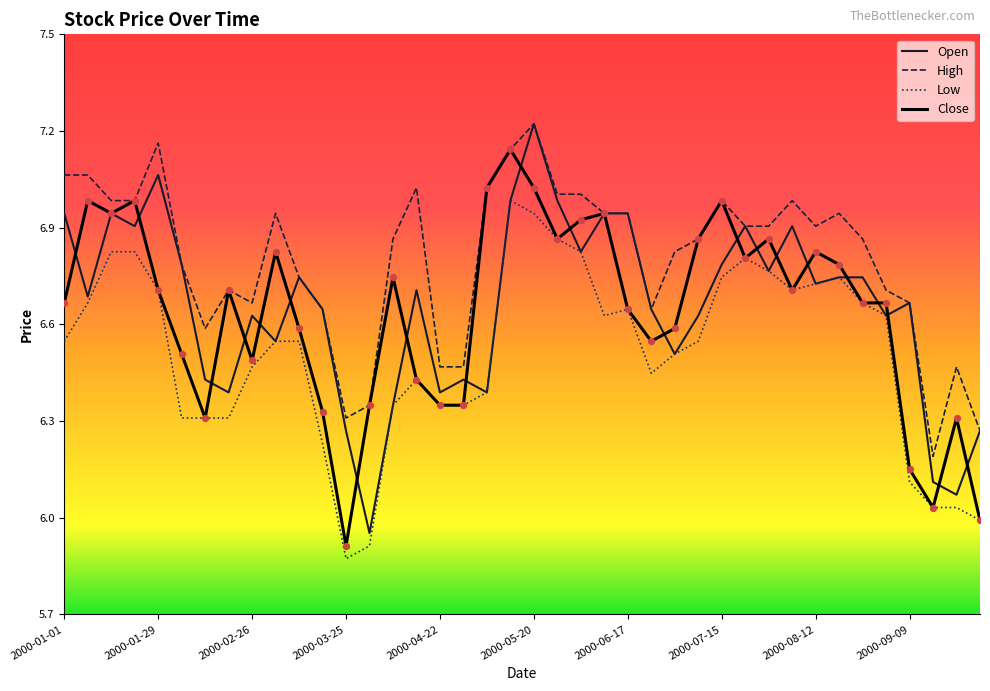

True or false: Low and High intersect in this chart.

False